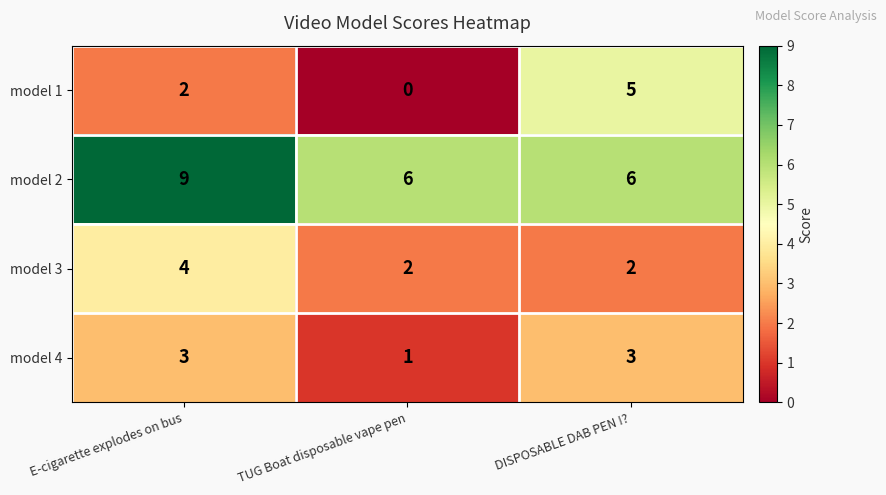

What is the sum of all model 2 values?

21